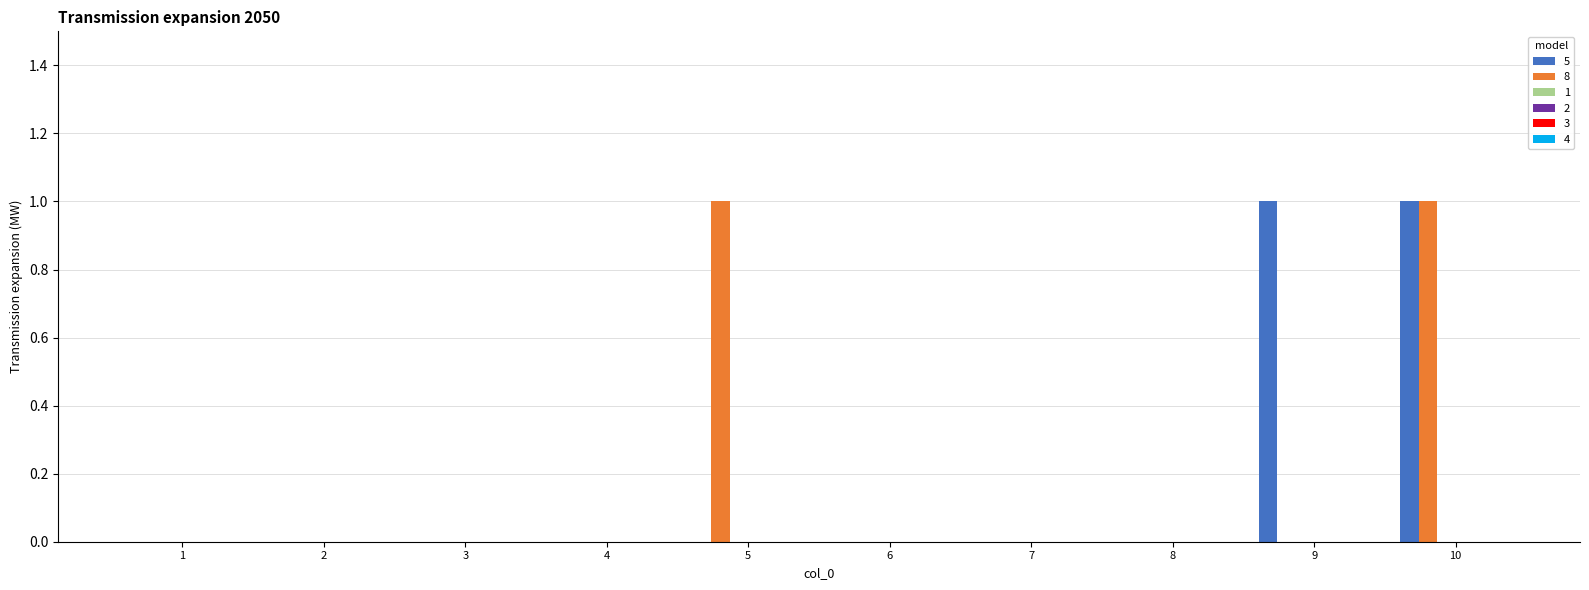

Count the number of data series in this chart.

2